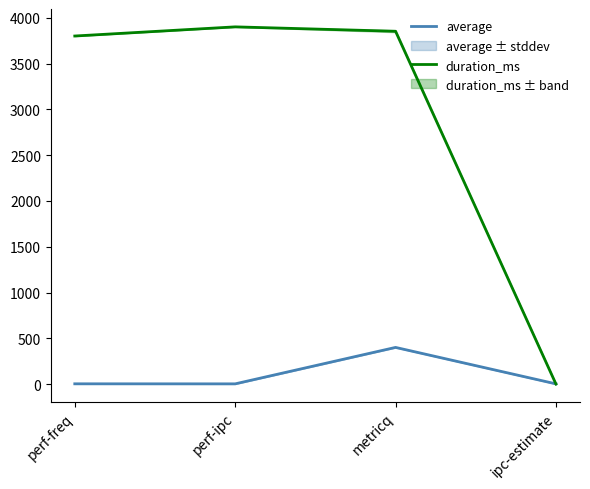

What is the spread (max minus min) of values at ipc-estimate?

1.9